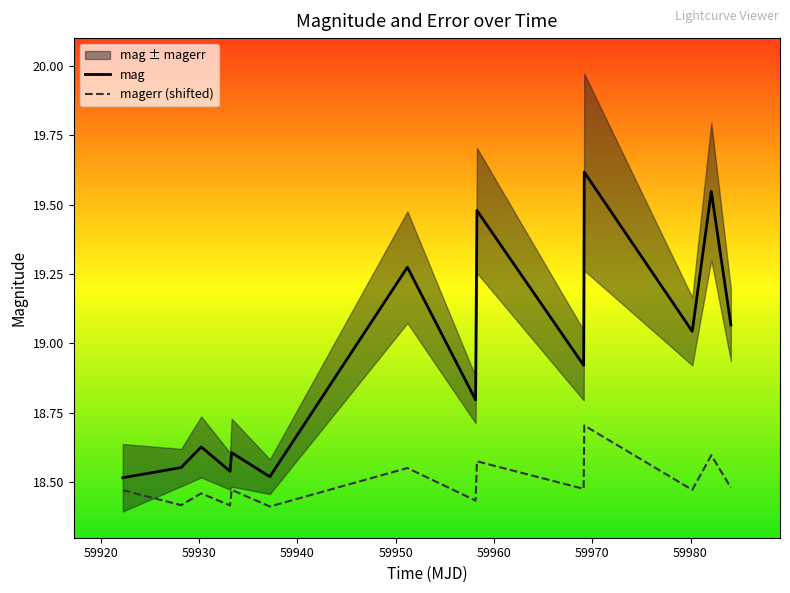

True or false: magerr has more than 1 interior local peaks.

True